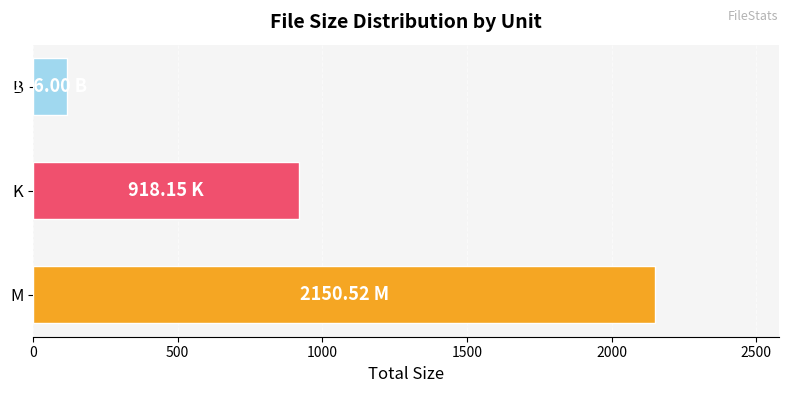

At which label is the value closest to 1133?

K